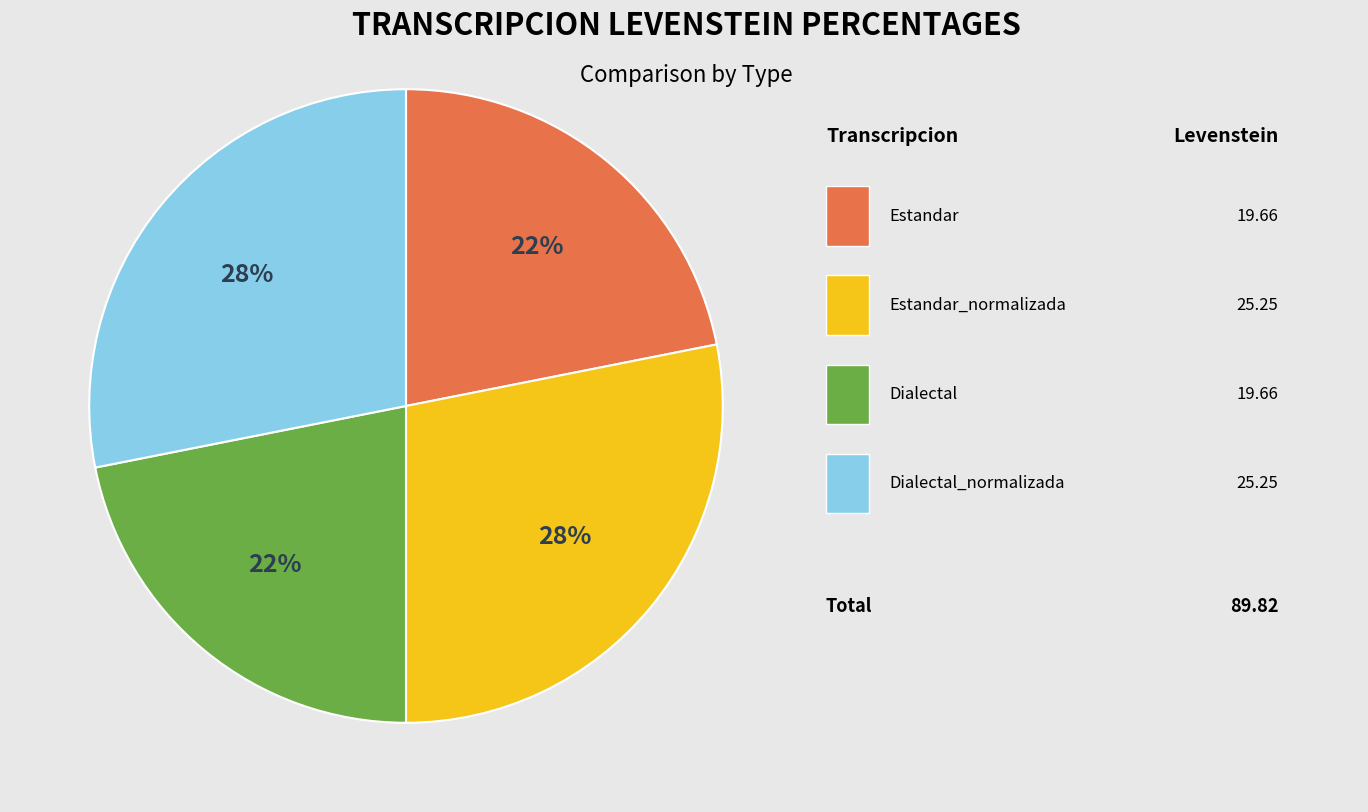

Does any single category account for the majority?

No